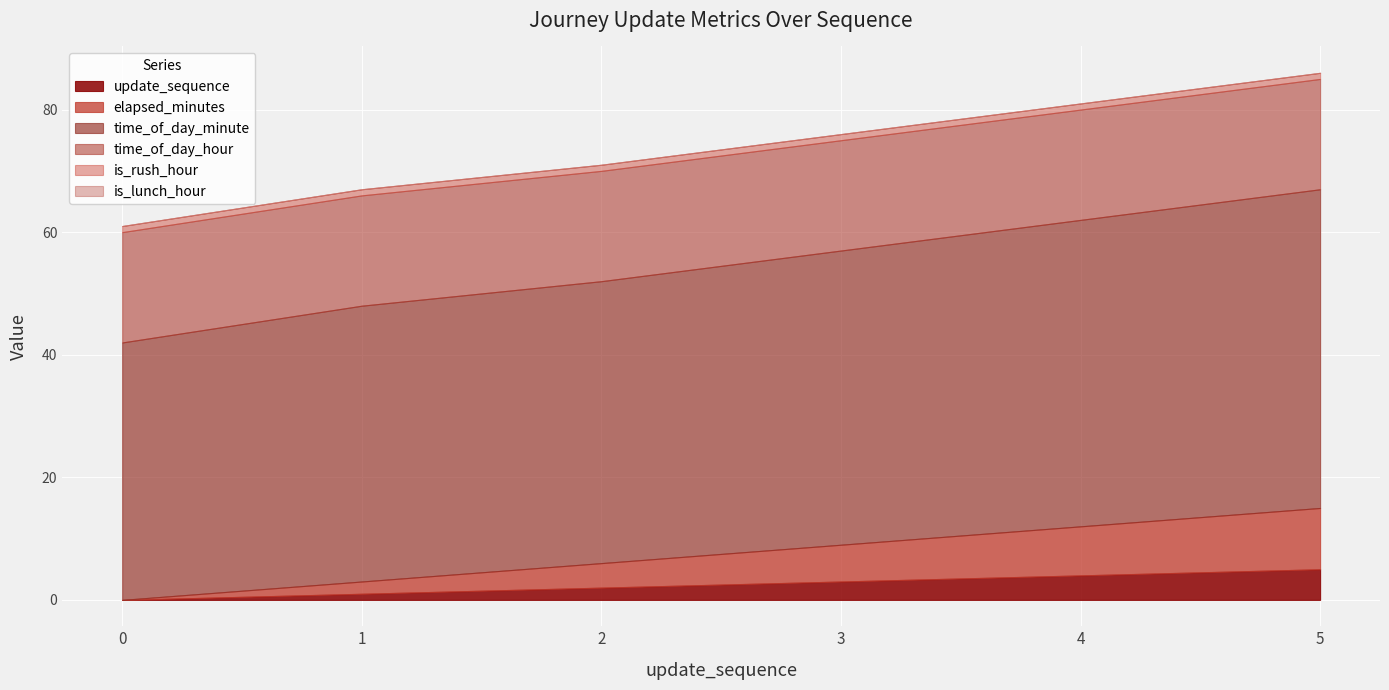

Reading left to right, what are all the values shown in this chart?

update_sequence: 0=0	1=1	2=2	3=3	4=4	5=5
elapsed_minutes: 0=0	1=2	2=4	3=6	4=8	5=10
time_of_day_minute: 0=42	1=45	2=46	3=48	4=50	5=52
time_of_day_hour: 0=18	1=18	2=18	3=18	4=18	5=18
is_rush_hour: 0=1	1=1	2=1	3=1	4=1	5=1
is_lunch_hour: 0=0	1=0	2=0	3=0	4=0	5=0